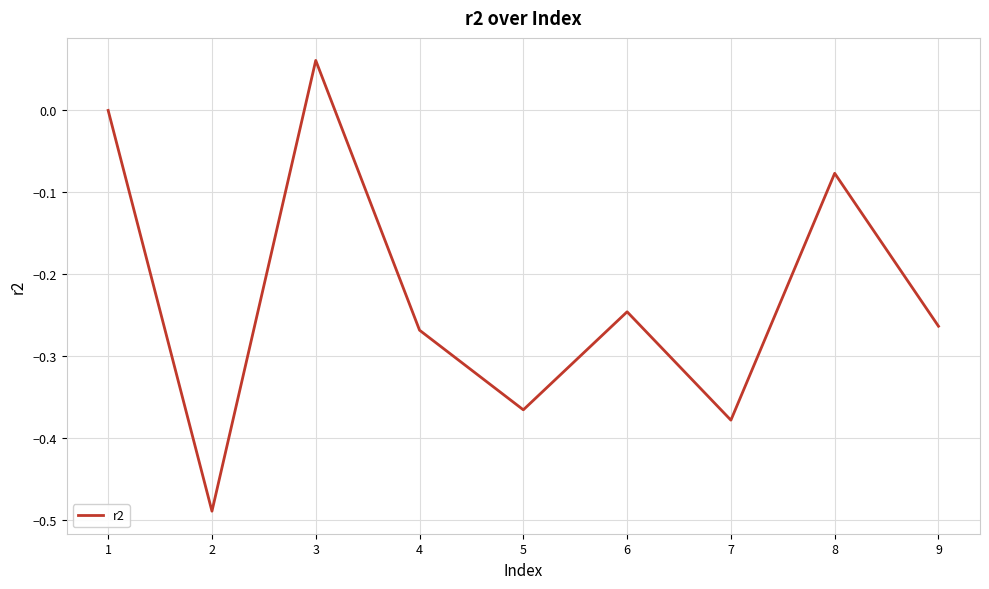

Which has a higher value, 9 or 8?

8